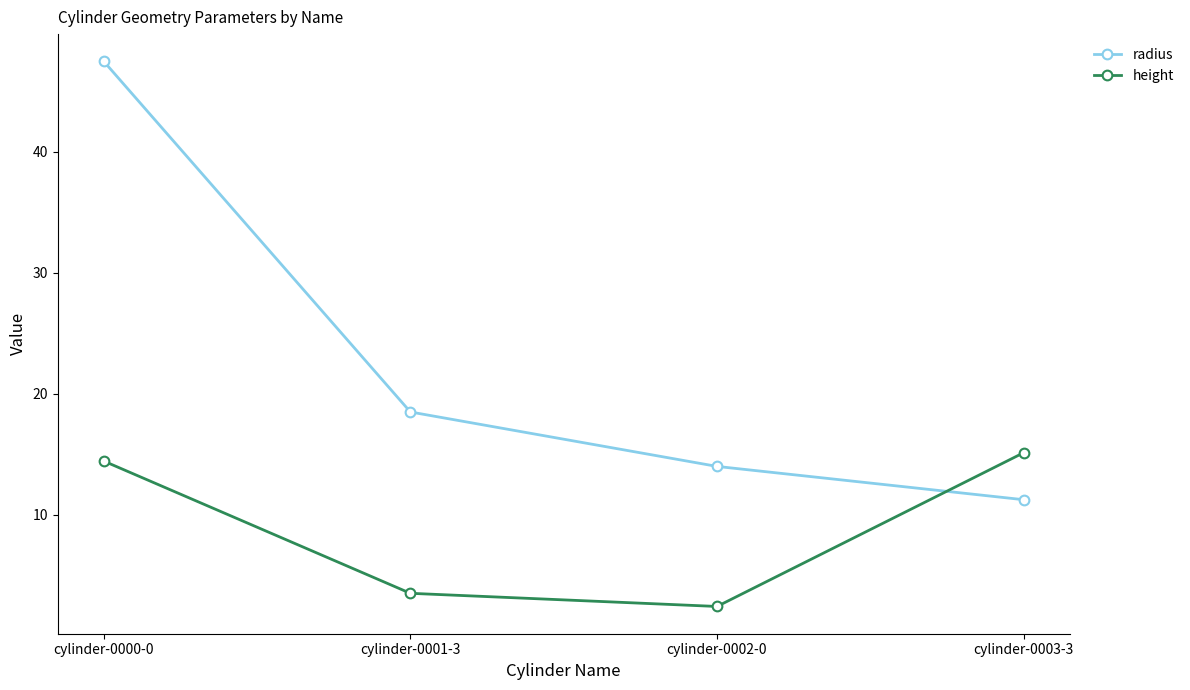

What is the highest value of the radius series?

47.5